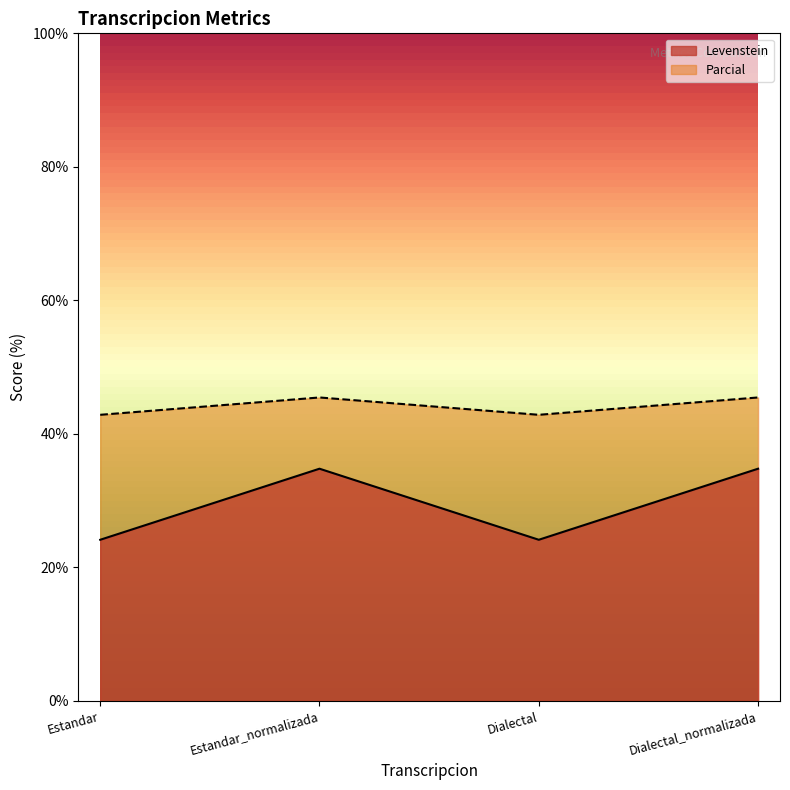

What is the sum of all Levenstein values?

117.8